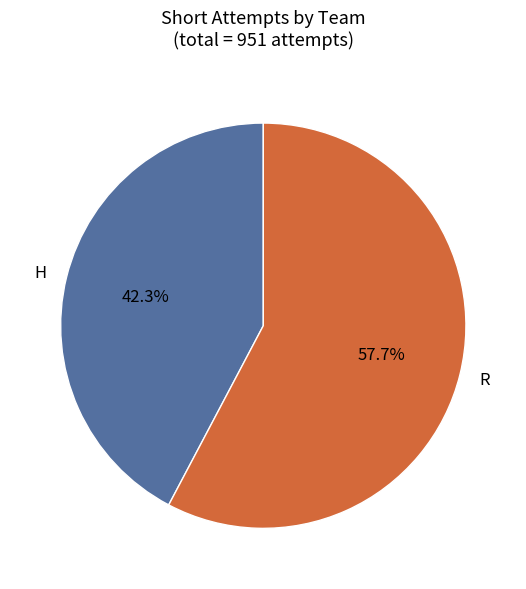

Approximately how many times larger is the value at H compared to R?

0.7